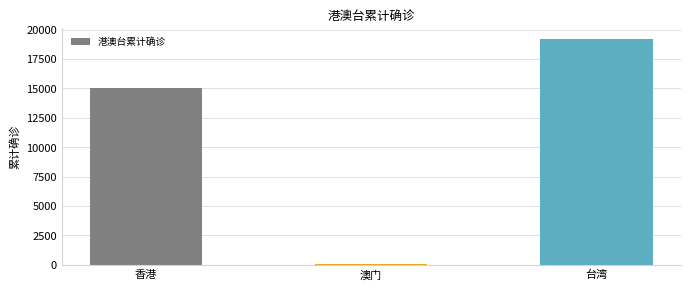

What is the difference between the maximum and minimum values?

19113